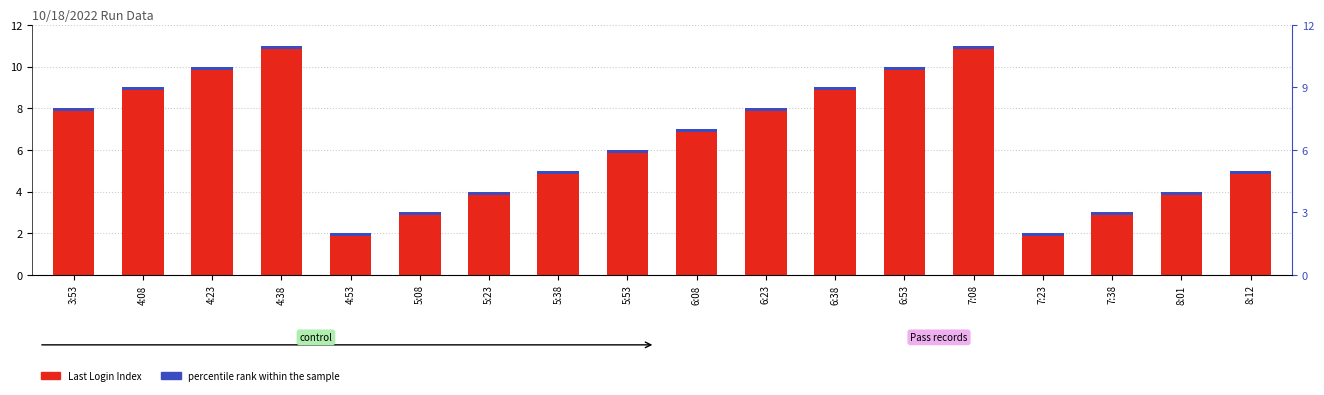

What is the sum of all values?

117